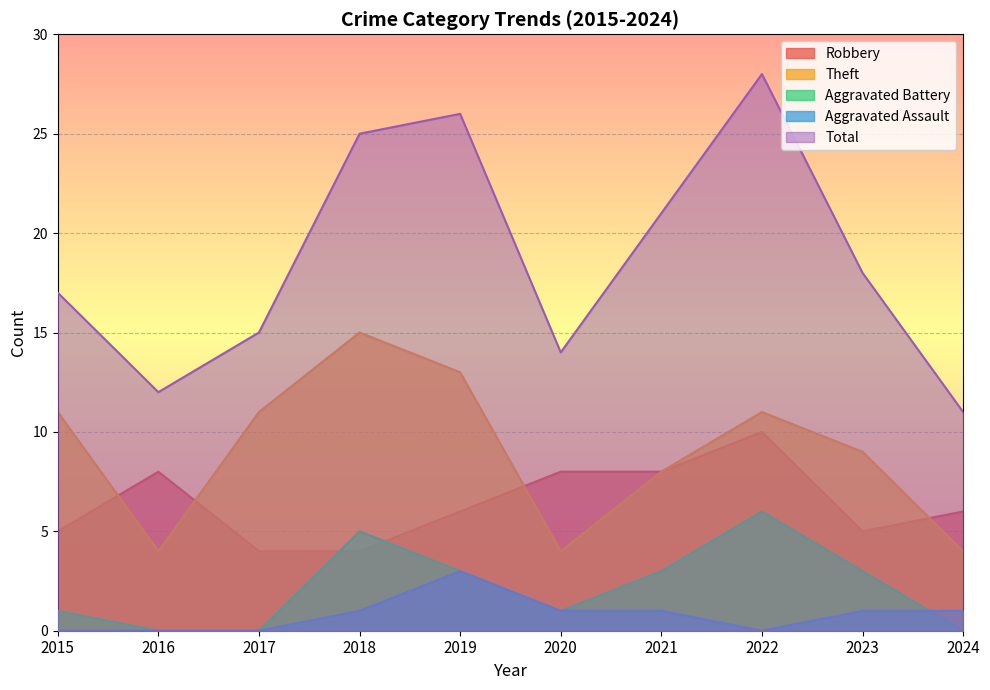

How many Aggravated Battery values are between 0 and 3?

8